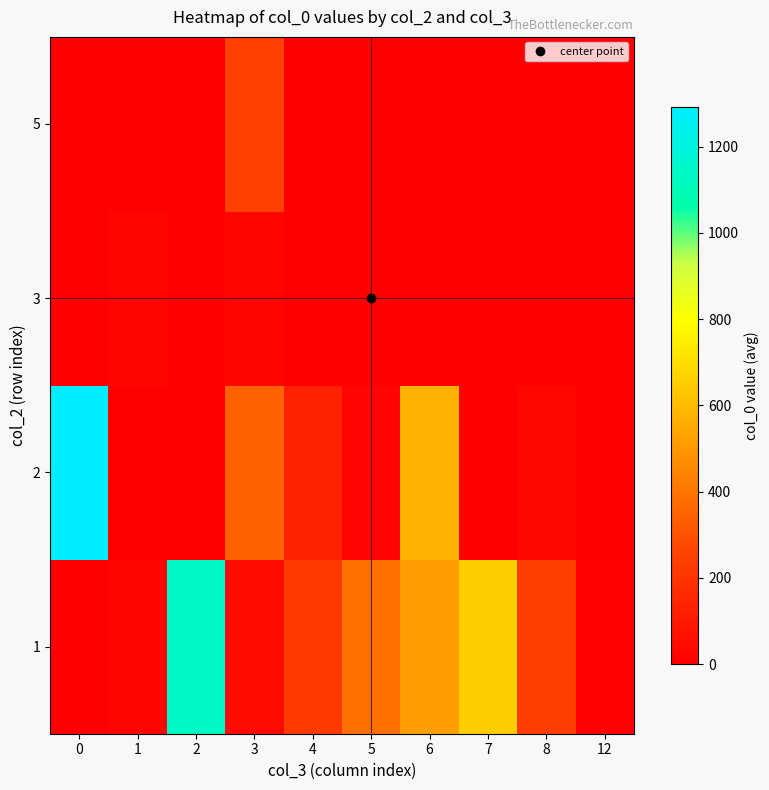

Rank the series by their maximum value, from highest to lowest.

row_1, row_0, row_3, row_2